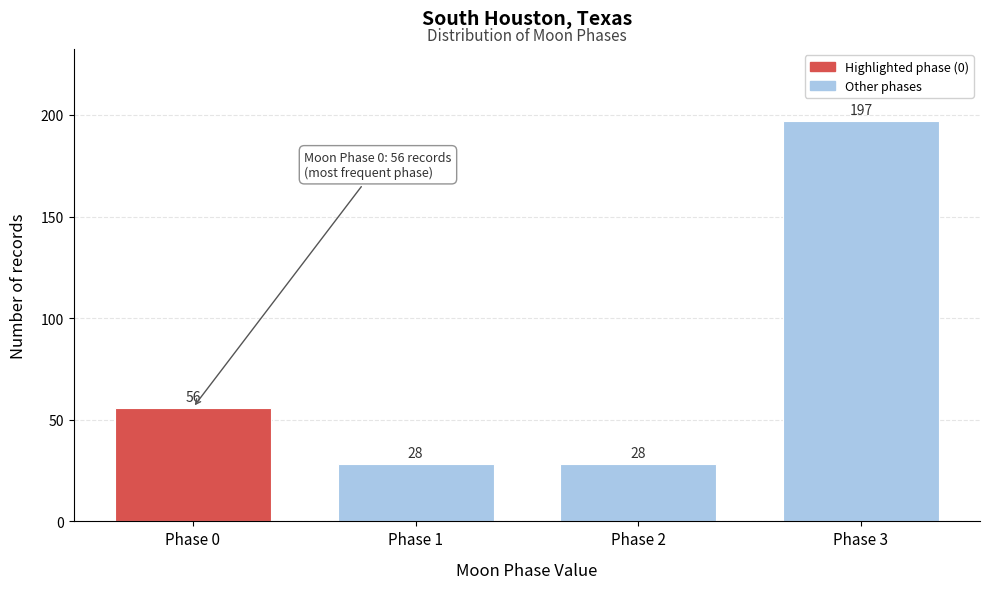

Reading left to right, what are all the values shown in this chart?

Phase 0=56	Phase 1=28	Phase 2=28	Phase 3=197